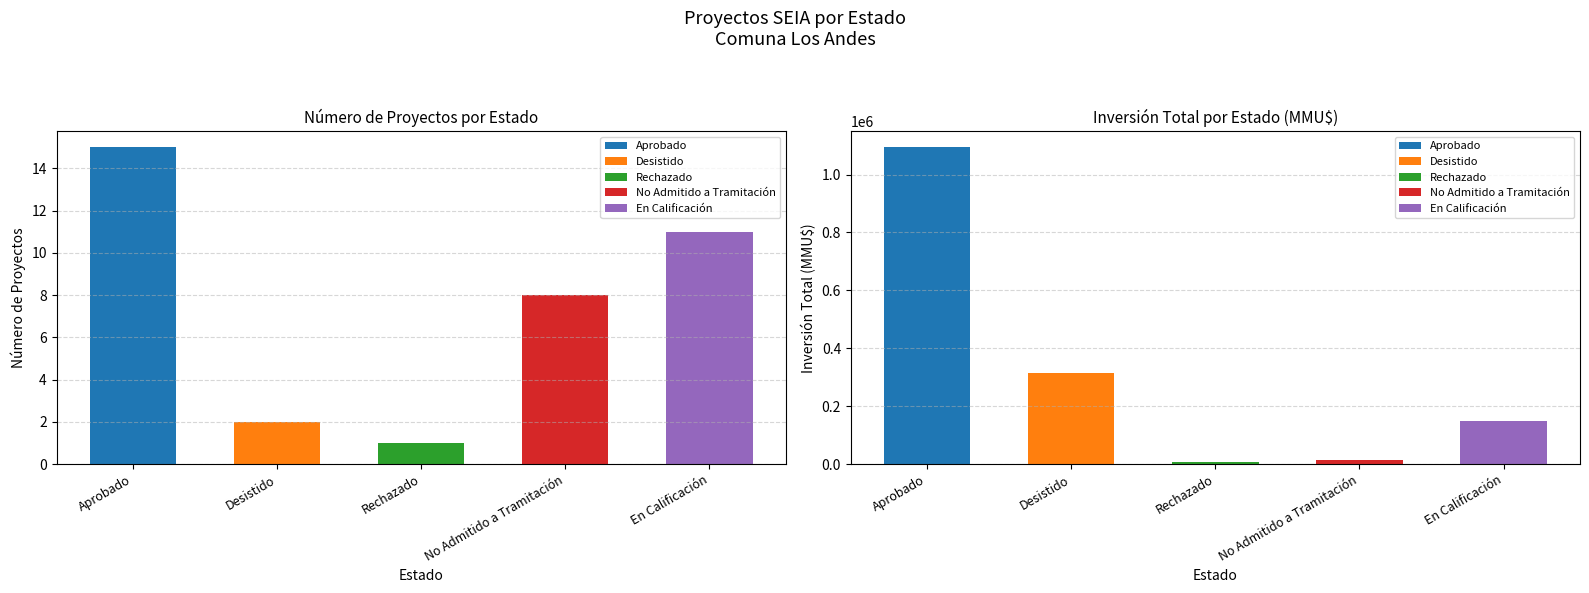

At which category is the sum across all series the highest?

Aprobado